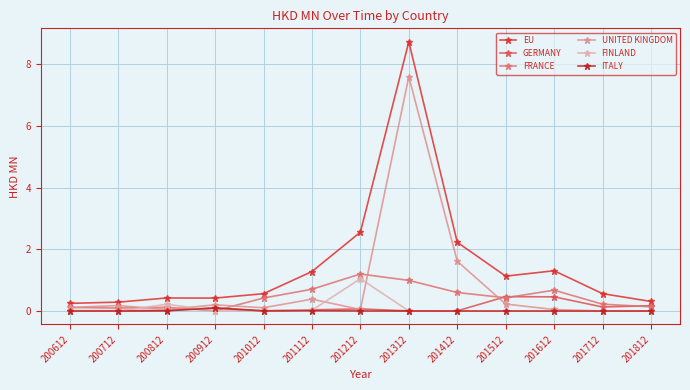

Is it true that EU equals 1.3 at 201612?

True